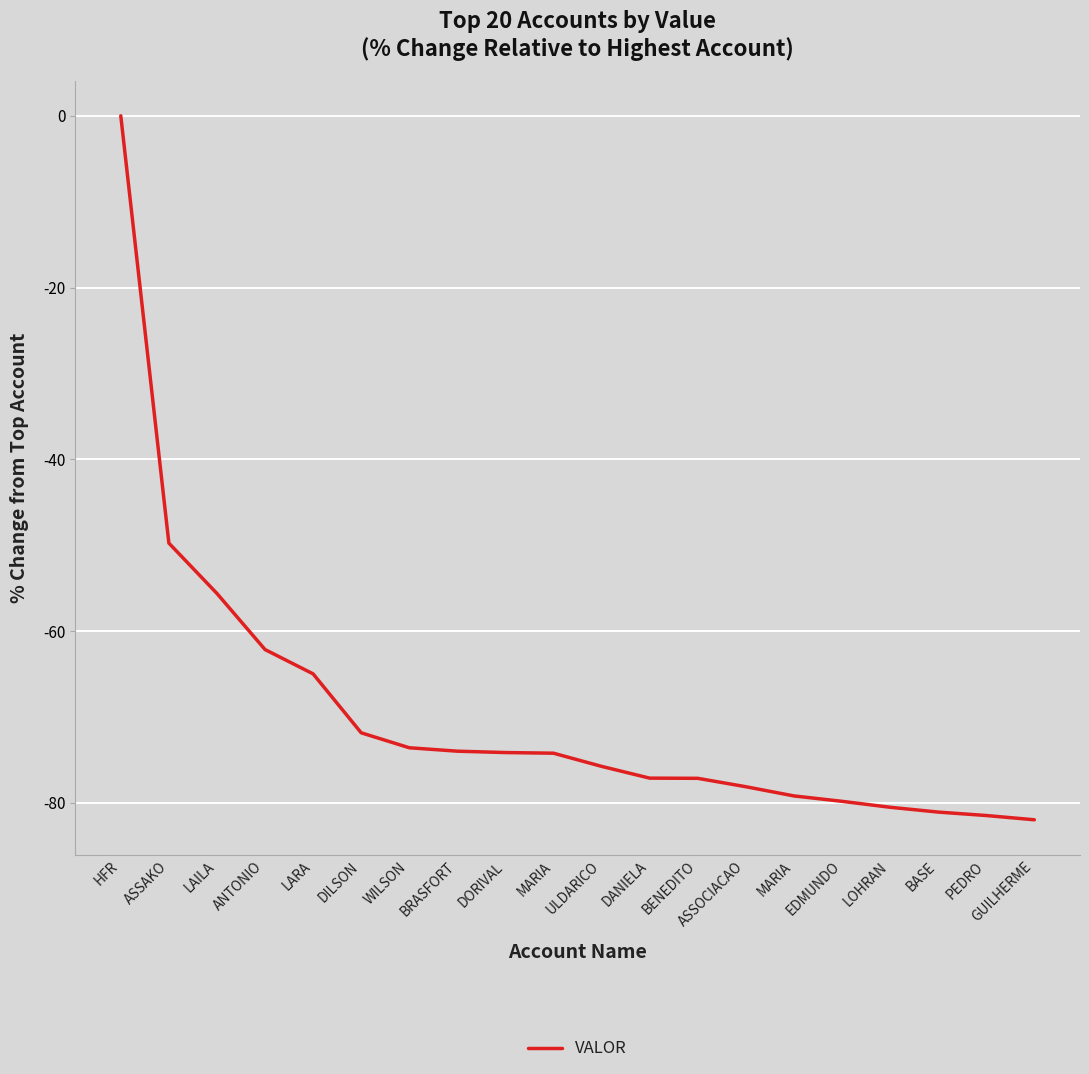

Does the chart have visible grid lines?

Yes